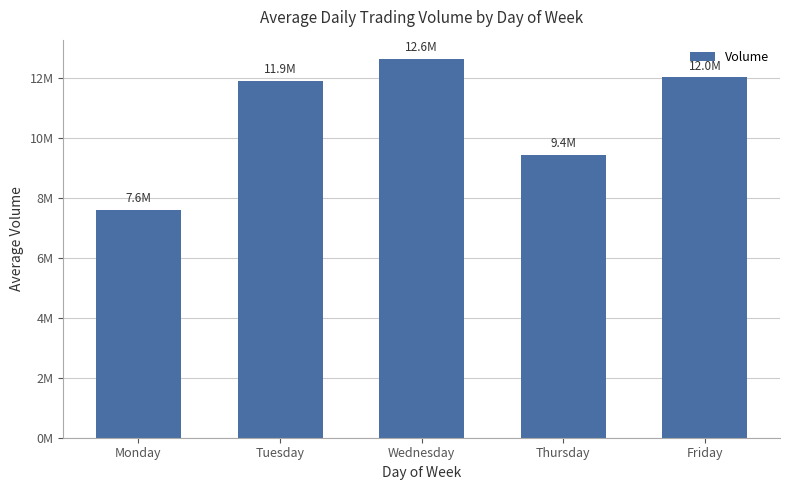

What is the value of the 4th bar from the left?

9425386